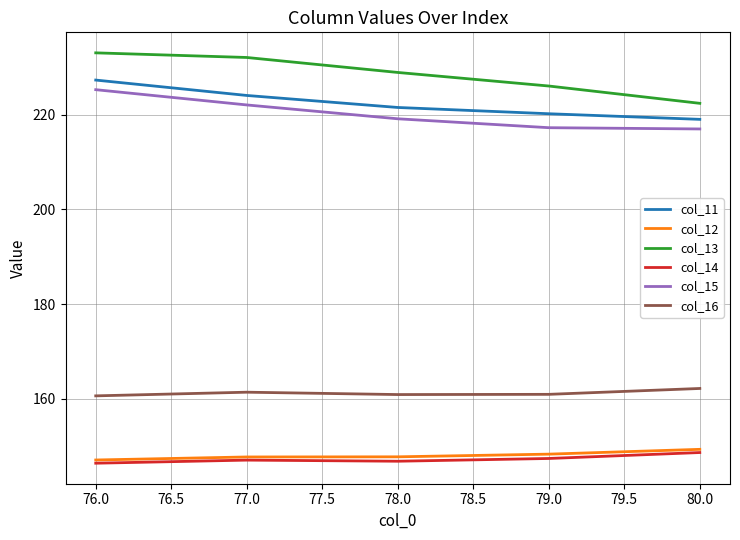

True or false: col_11 and col_12 intersect in this chart.

False